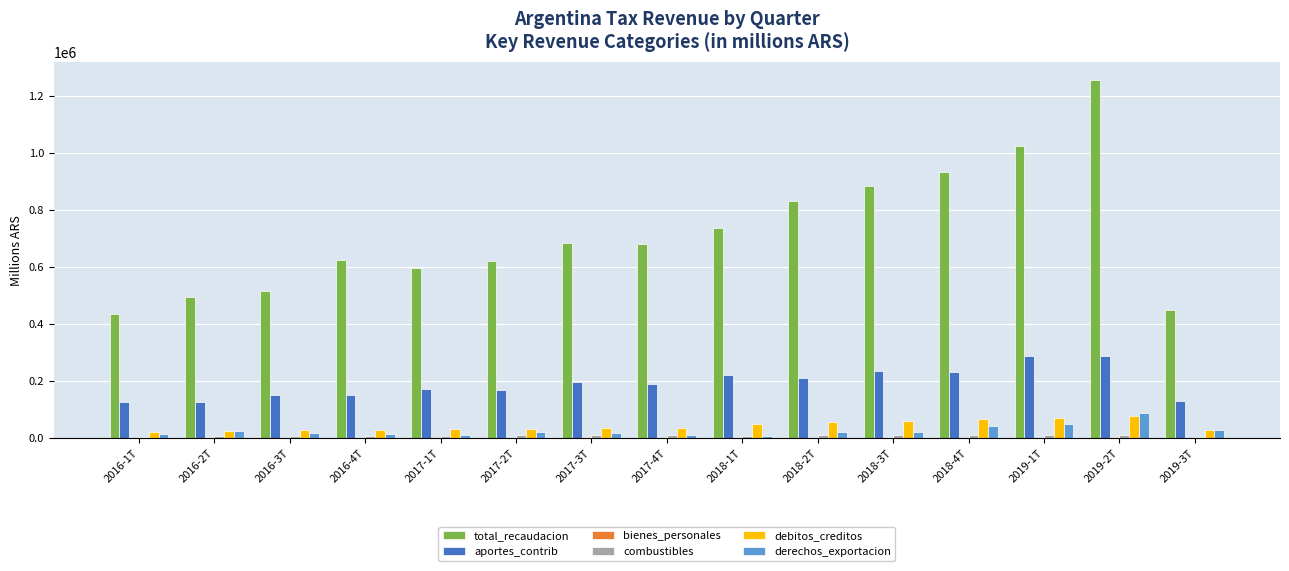

How many distinct data groups are displayed?

6